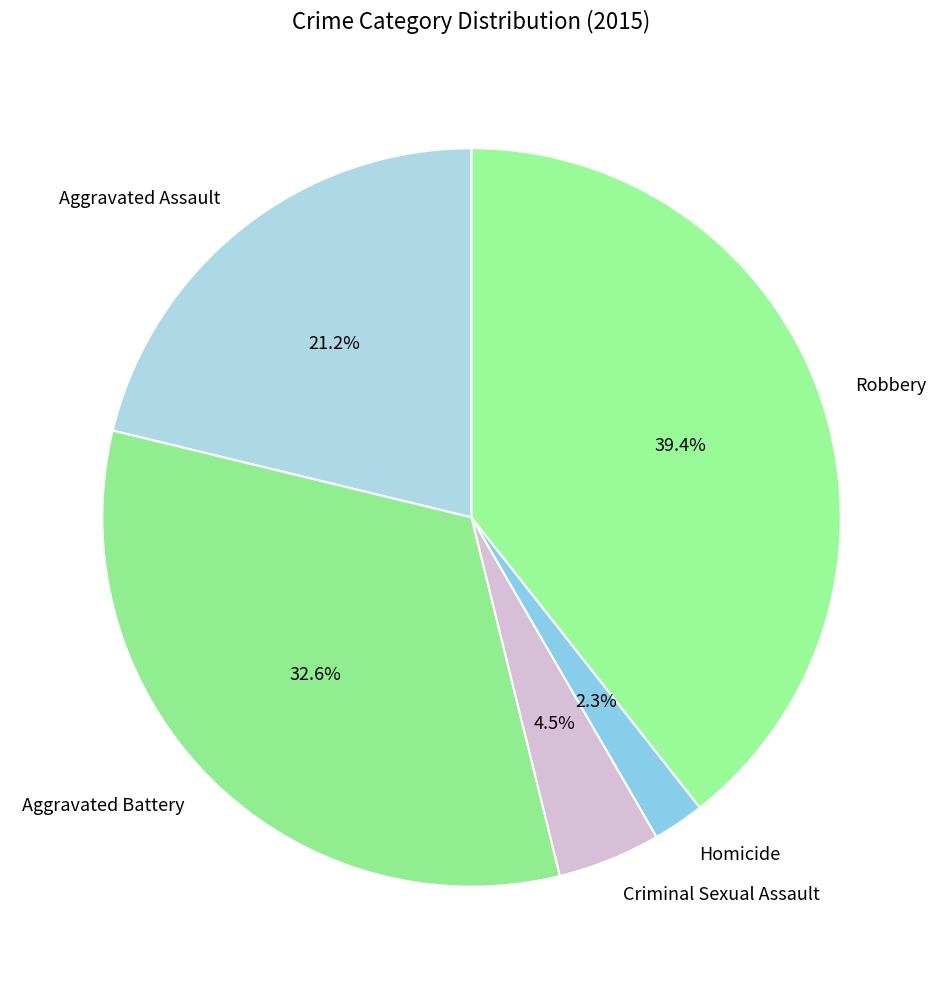

Count the number of slices in the pie.

5